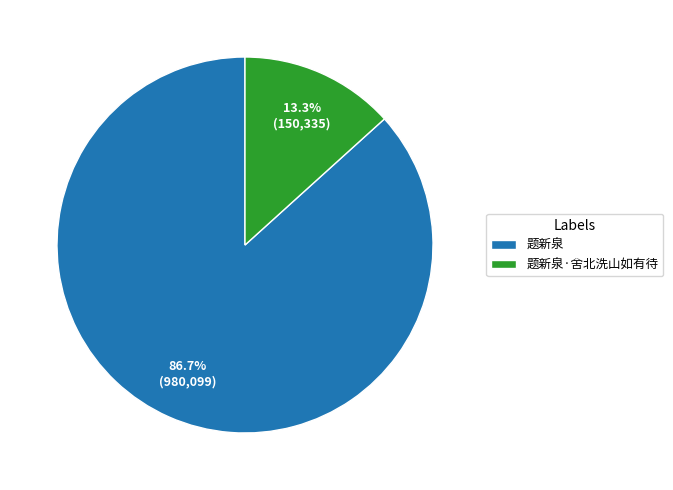

What percentage is NOT represented by 题新泉?

13.3%